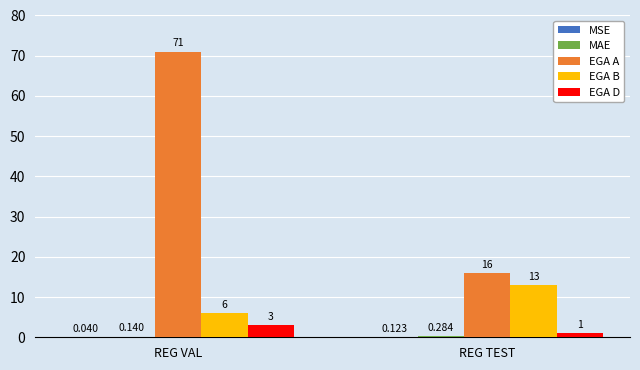

What is the average value of the EGA D series?

2.0